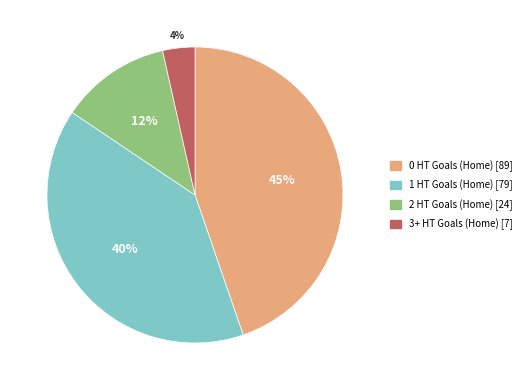

To the nearest percent, what is the average slice percentage?

25%